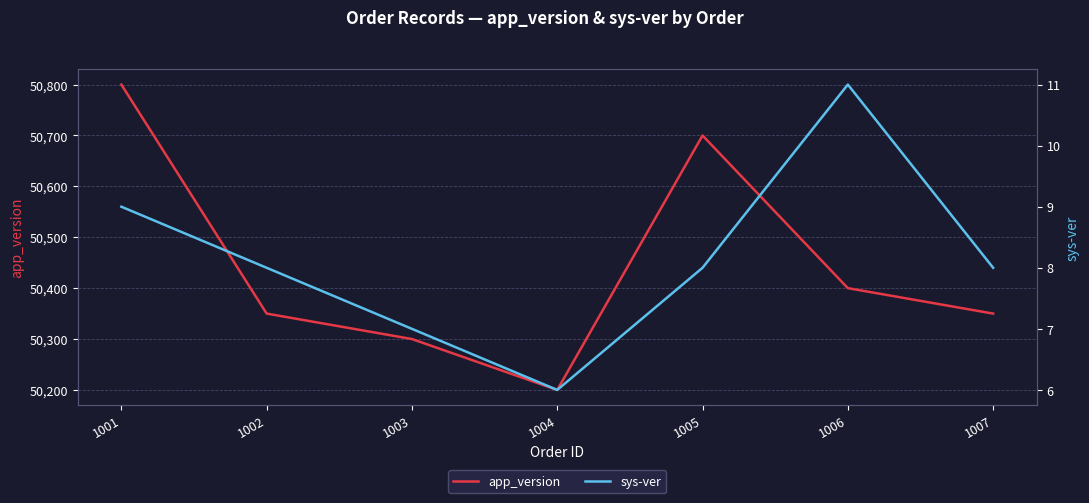

How many series are shown in this chart?

2